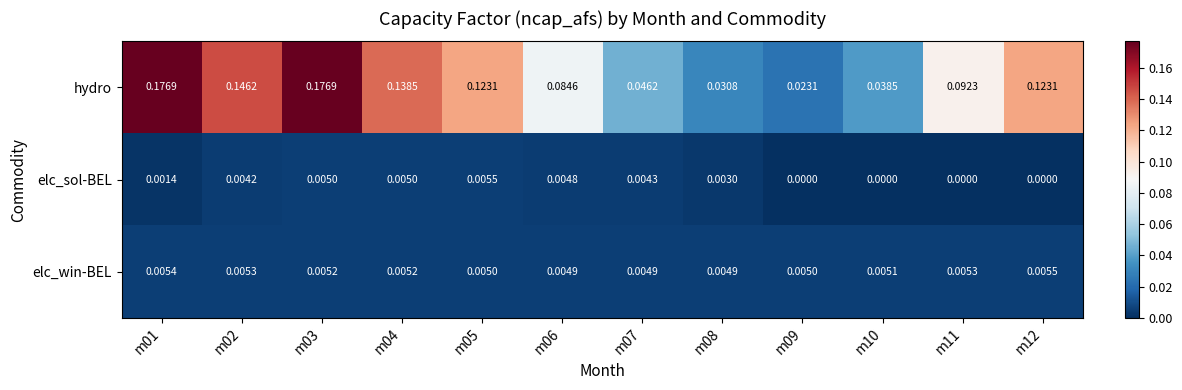

How many positive values does the elc_sol-BEL series have?

8